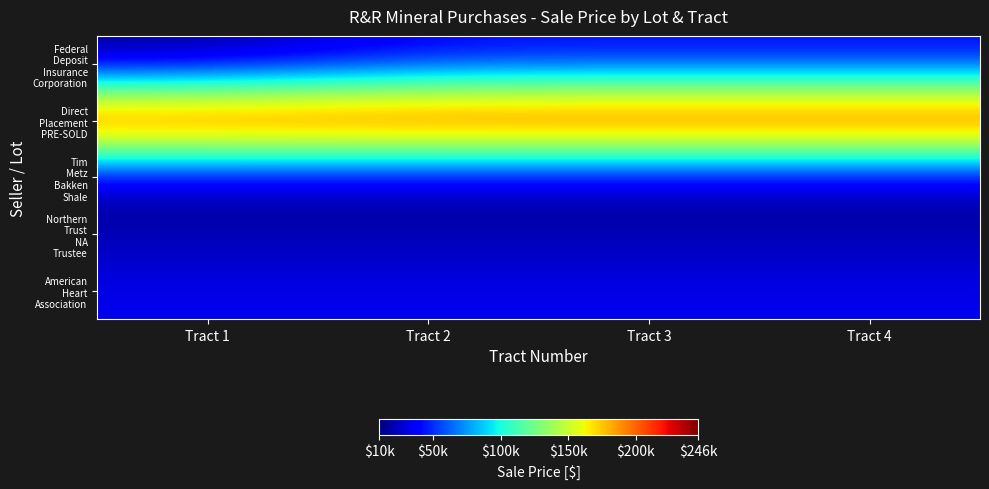

What is the difference between the highest and lowest values at Tract 2?

230895